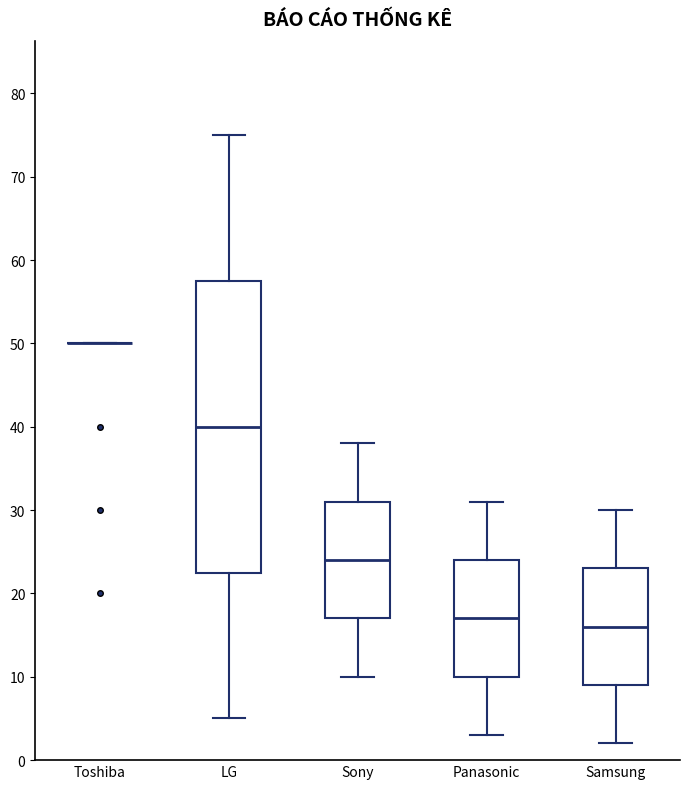

Reading left to right, read every box against the y-axis: the position of its median line, the range the box covers, and the ends of its whiskers. The values are not printed on the chart, so give them approximately, as read against the axis.

Toshiba: box collapsed to a line at 50, whiskers 50 to 50
LG: median 40, box 23 to 58, whiskers 5 to 75
Sony: median 24, box 17 to 31, whiskers 10 to 38
Panasonic: median 17, box 10 to 24, whiskers 3 to 31
Samsung: median 16, box 9 to 23, whiskers 2 to 30